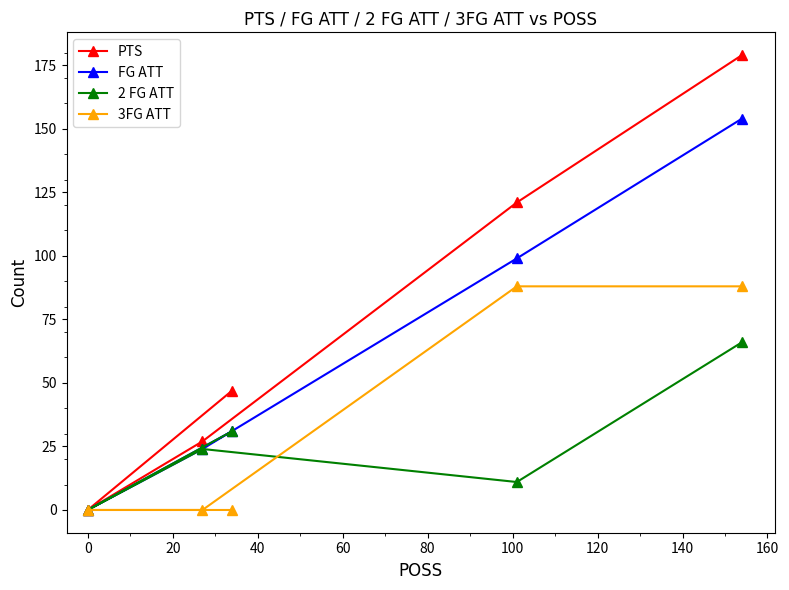

What is the maximum value shown in the chart?

179